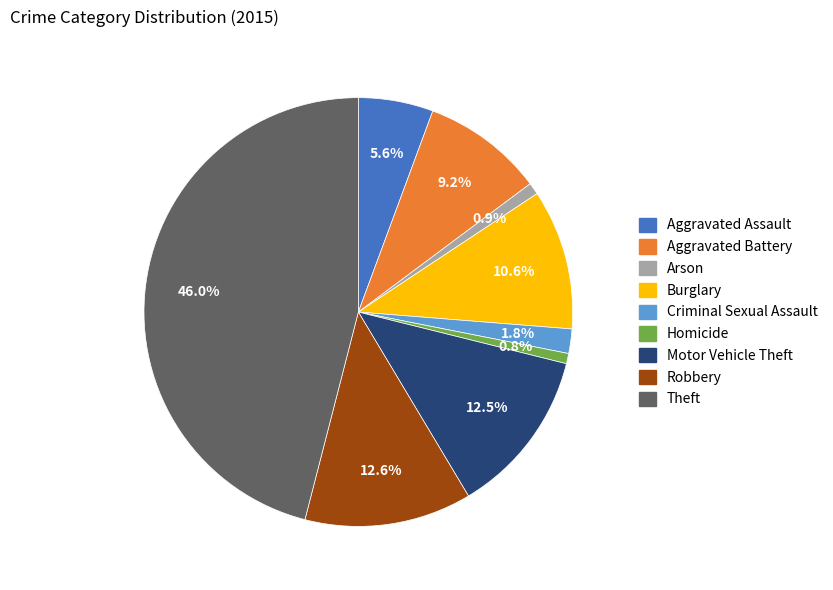

Approximately how many times larger is the value at Homicide compared to Criminal Sexual Assault?

0.4